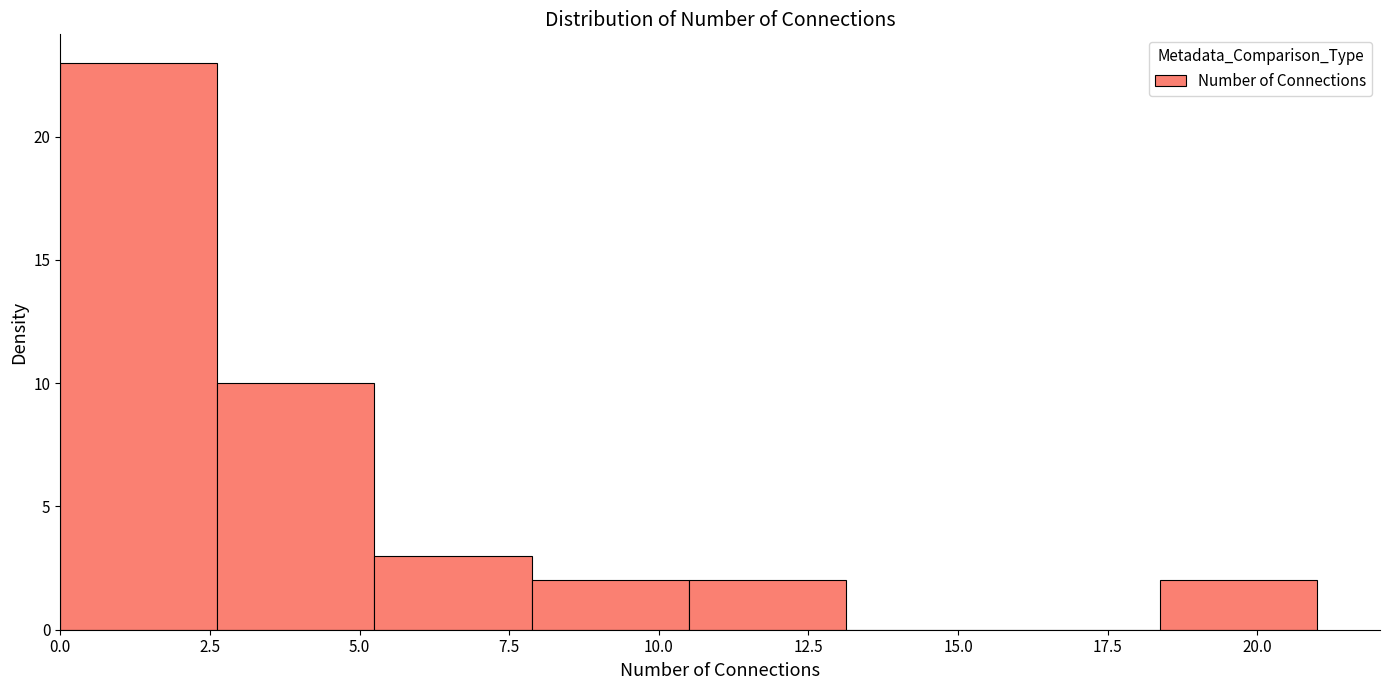

What is the height of the bar covering 5.5 to 8.0 on the x-axis? Neither the bar edges nor the heights are printed on the chart, so give them approximately, as read against the axes.

3